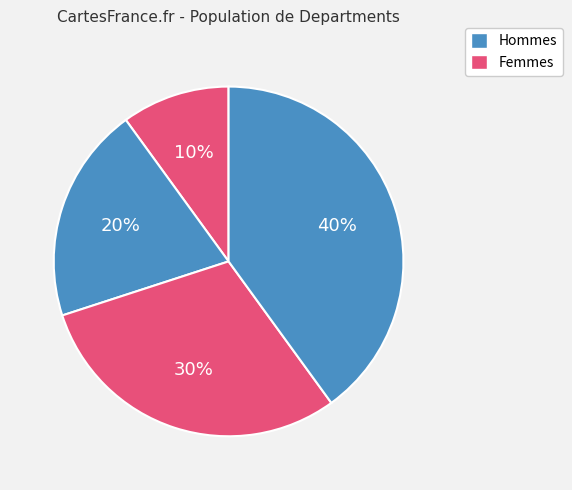

How many slices are in this pie chart?

4